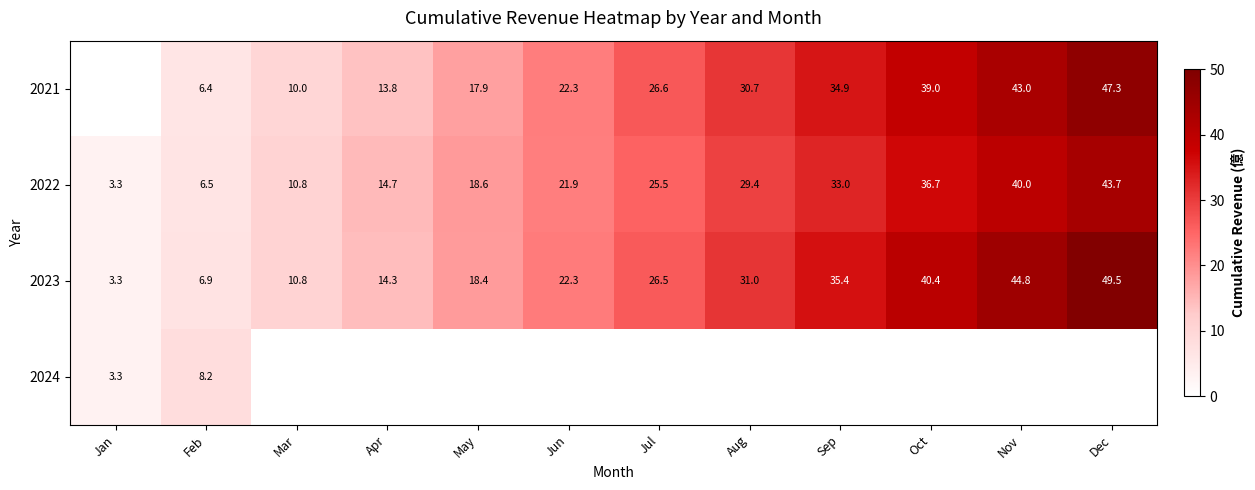

List the labels in order of 2022 value, smallest first.

Jan, Feb, Mar, Apr, May, Jun, Jul, Aug, Sep, Oct, Nov, Dec